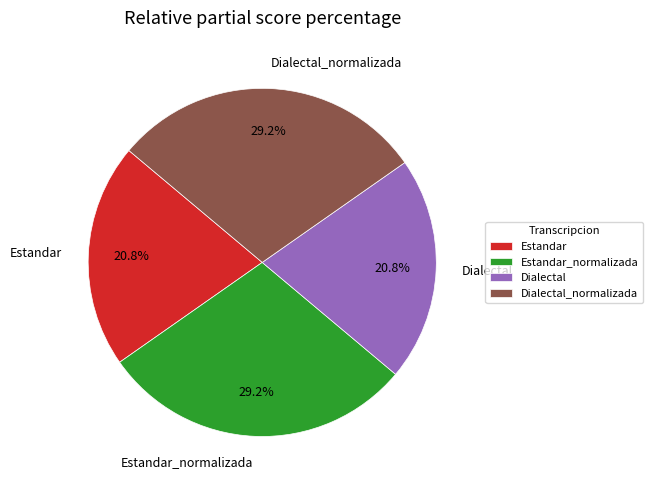

What portion of the pie excludes Dialectal_normalizada?

70.8%